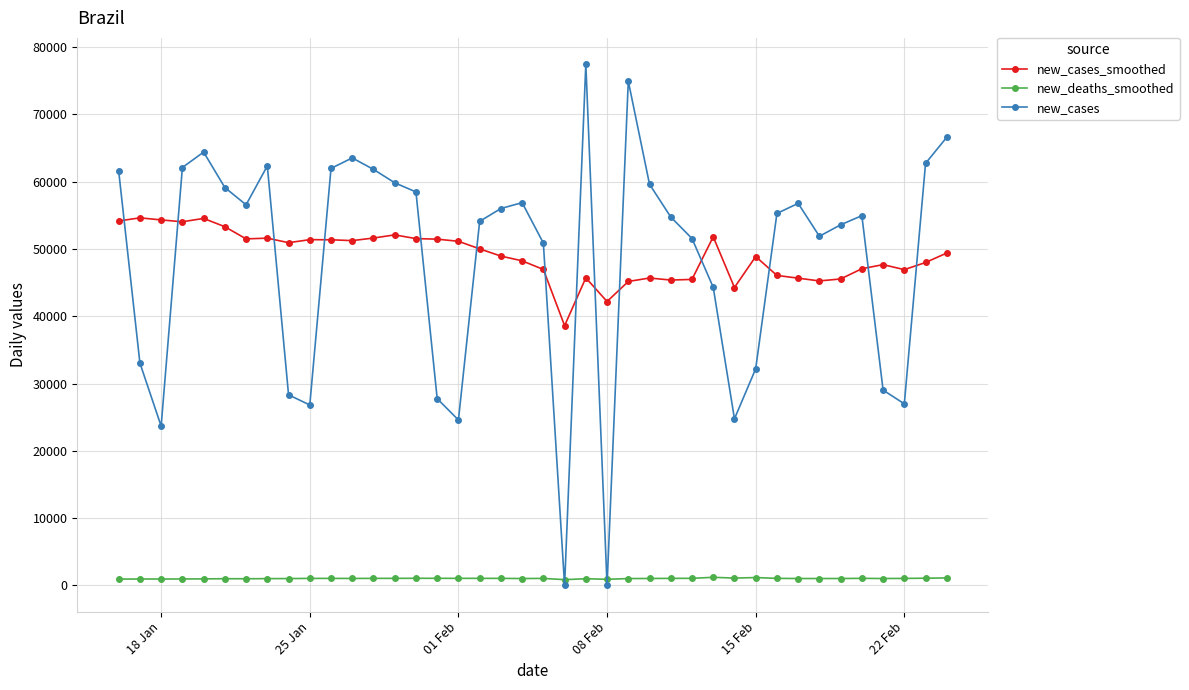

What is the highest value of the new_cases_smoothed series?

54615.6